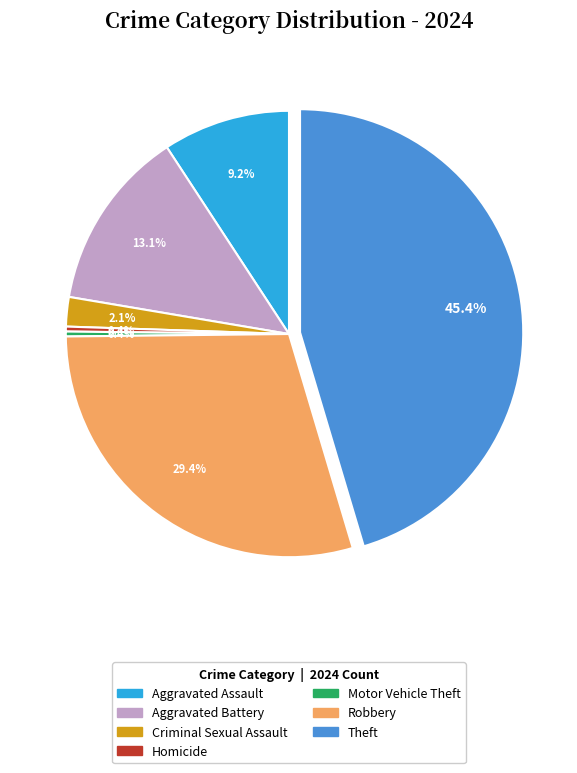

How many slices are in this pie chart?

7